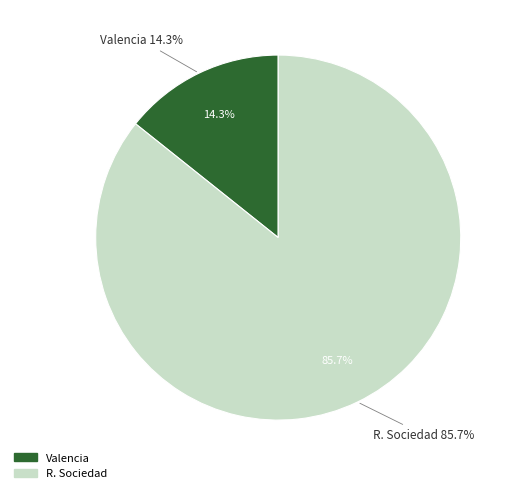

To the nearest percent, what portion does R. Sociedad represent?

86%